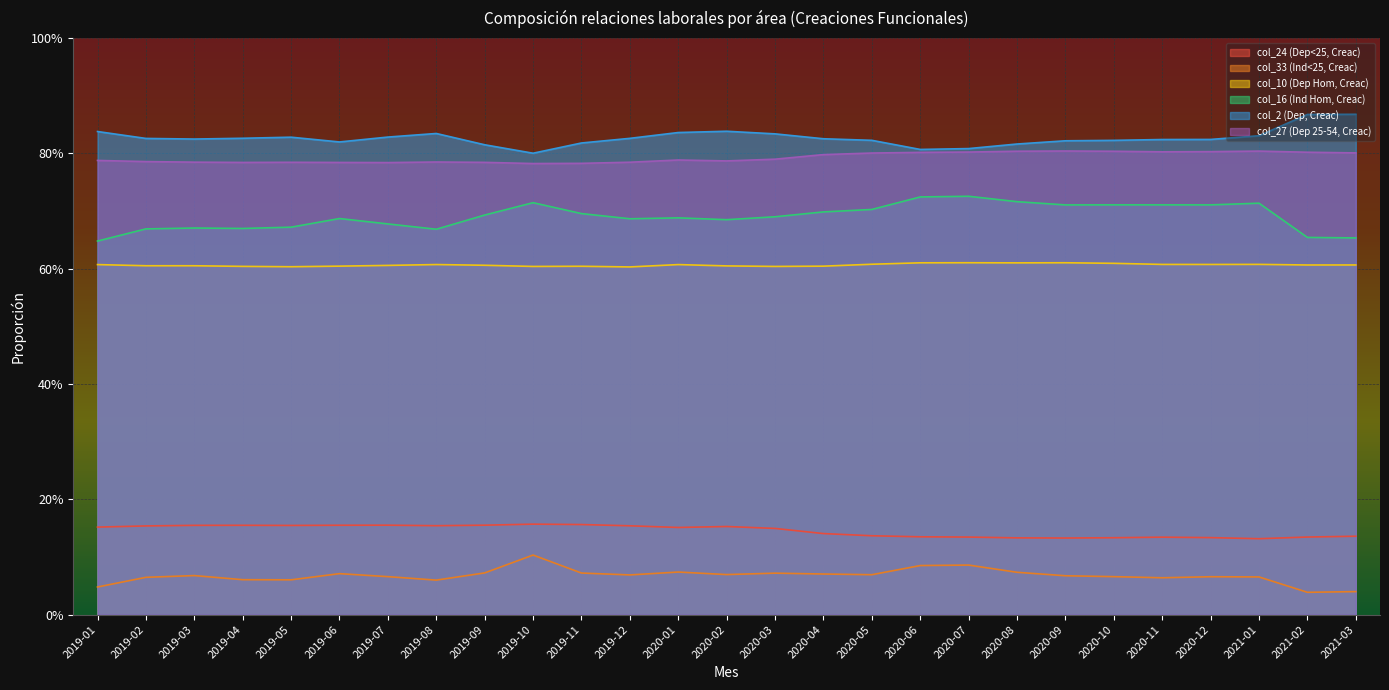

How many lines are shown in the chart?

6